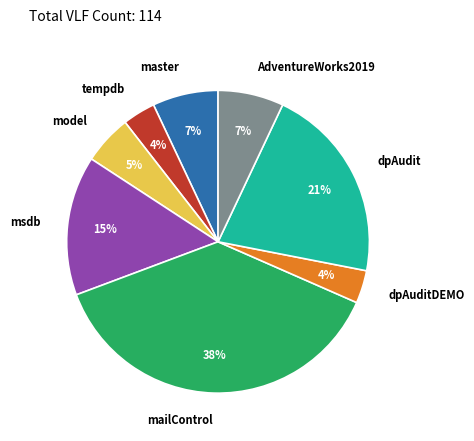

To the nearest percent, what portion does AdventureWorks2019 represent?

7%